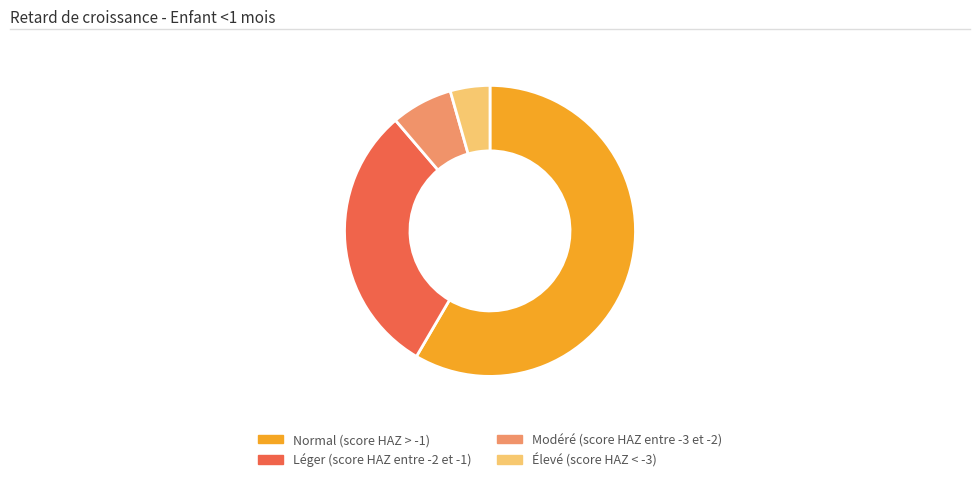

Is there any slice that represents more than half of the pie?

Yes